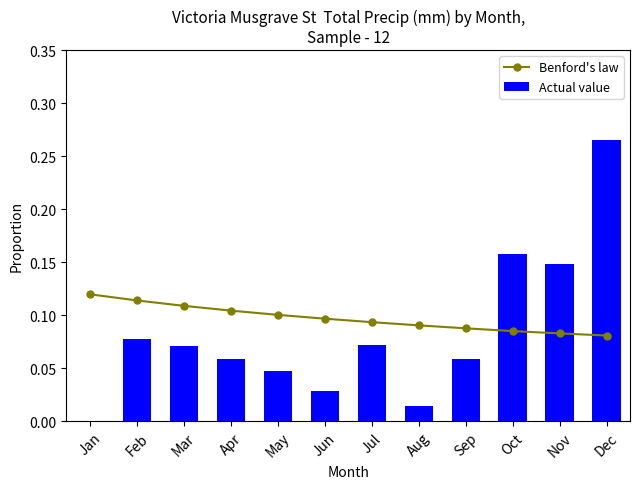

The value of Benford's law at Apr is 0.1. True or false?

False